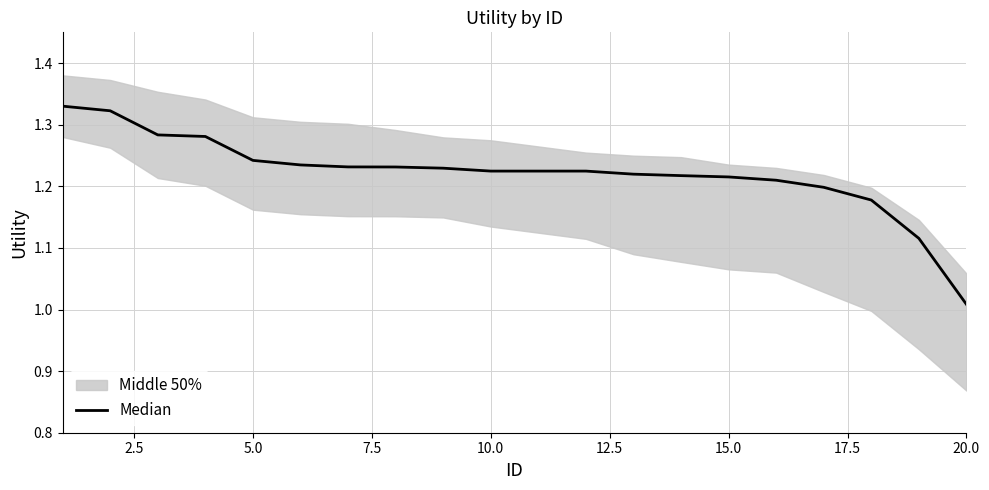

Count the number of categories in the chart.

20